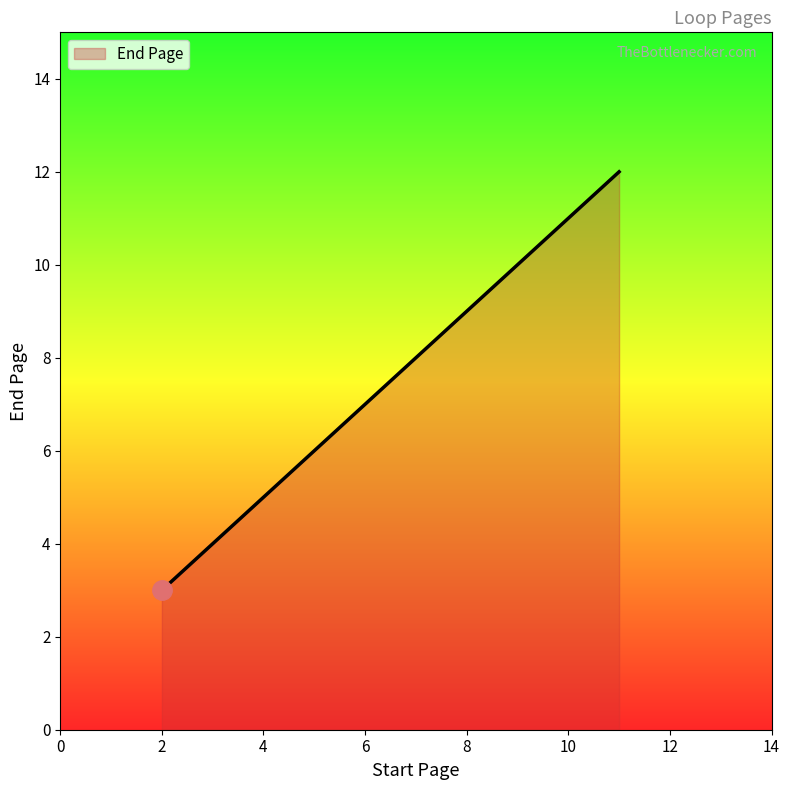

What is the sum of all values?

21